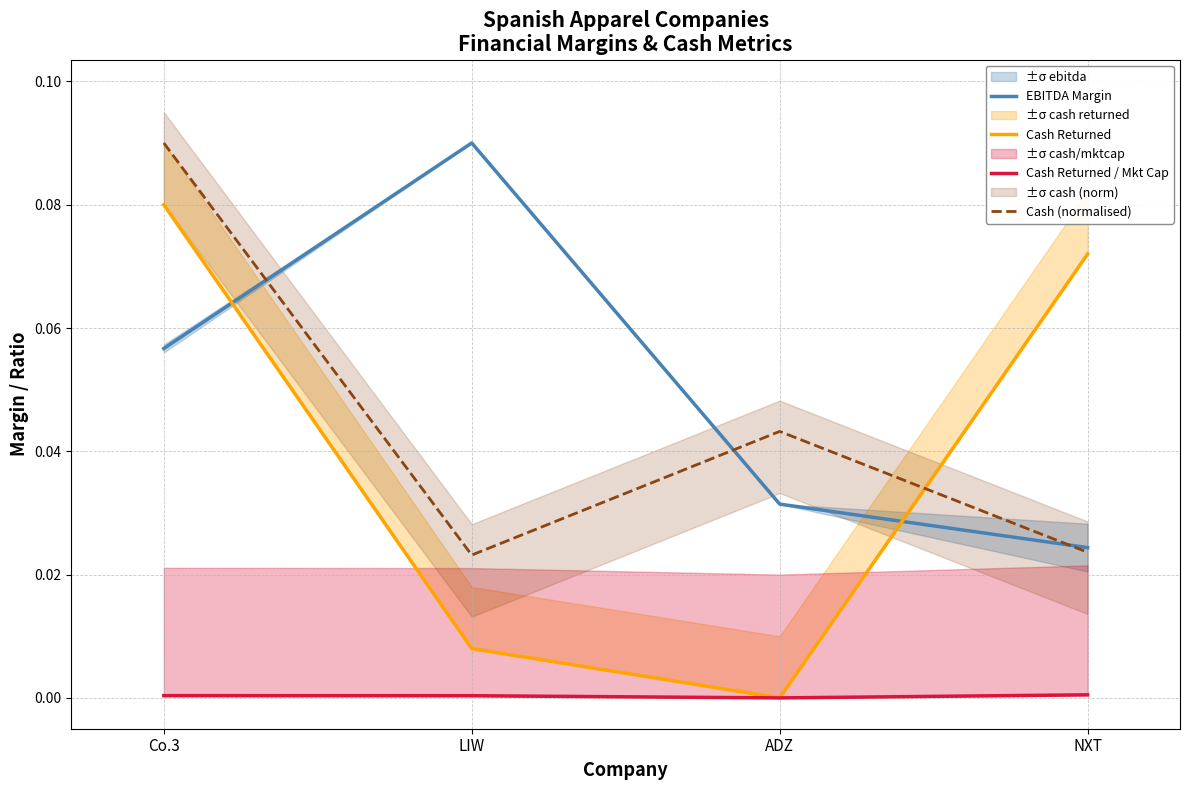

Which series has the largest total across all categories?

EBITDA Margin